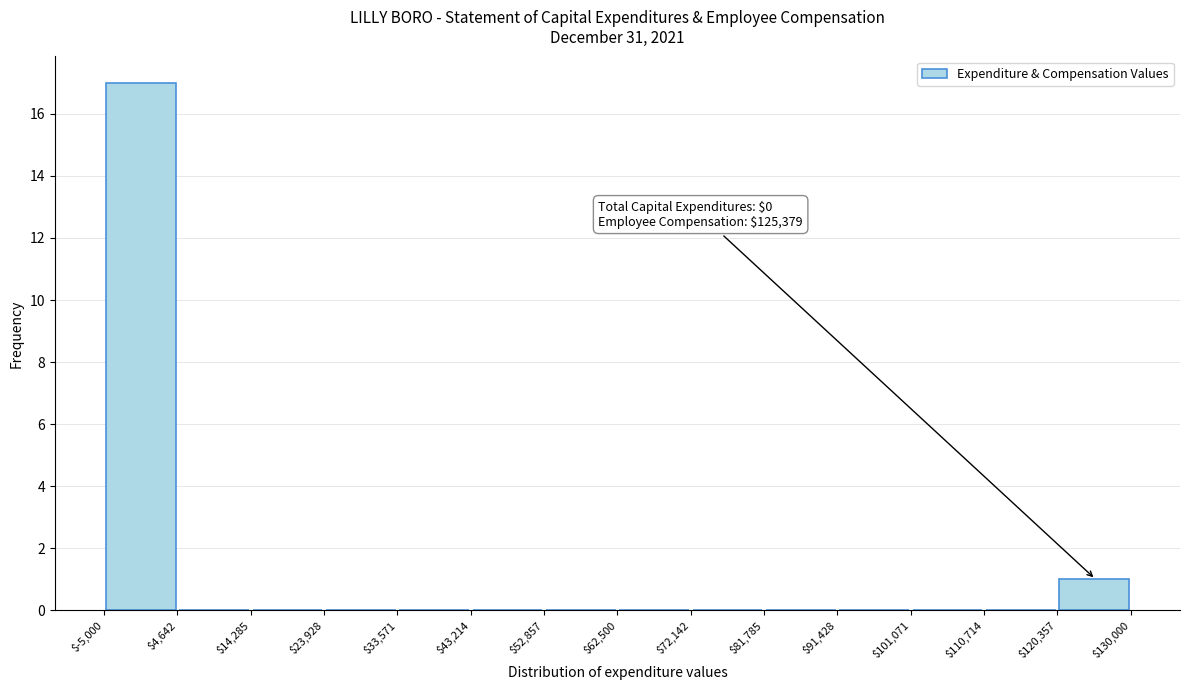

Over which range of the x-axis is the bar tallest?

$-5,000 to $4,642